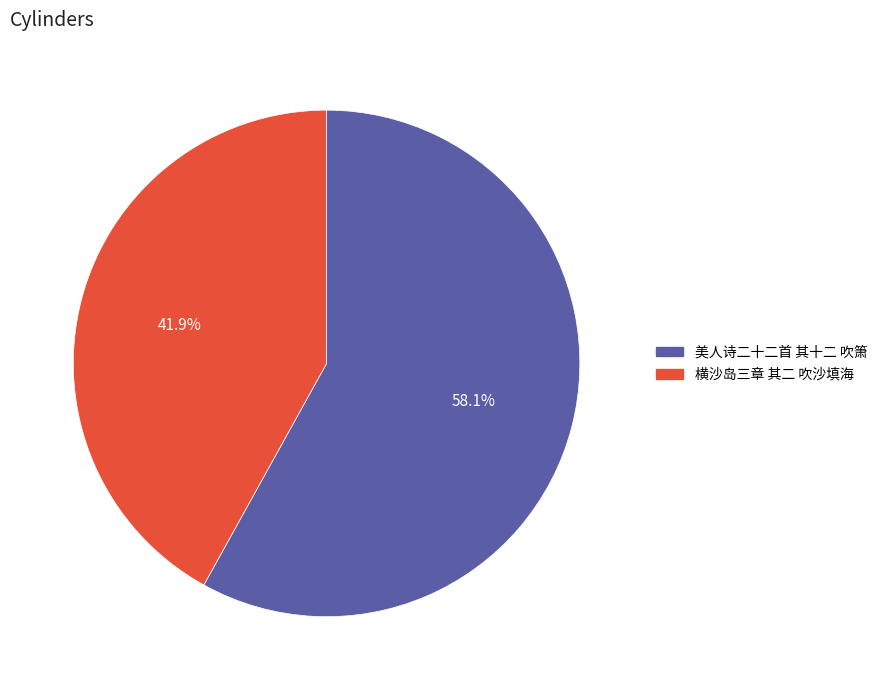

Rank the categories by value from lowest to highest.

横沙岛三章 其二 吹沙填海, 美人诗二十二首 其十二 吹箫